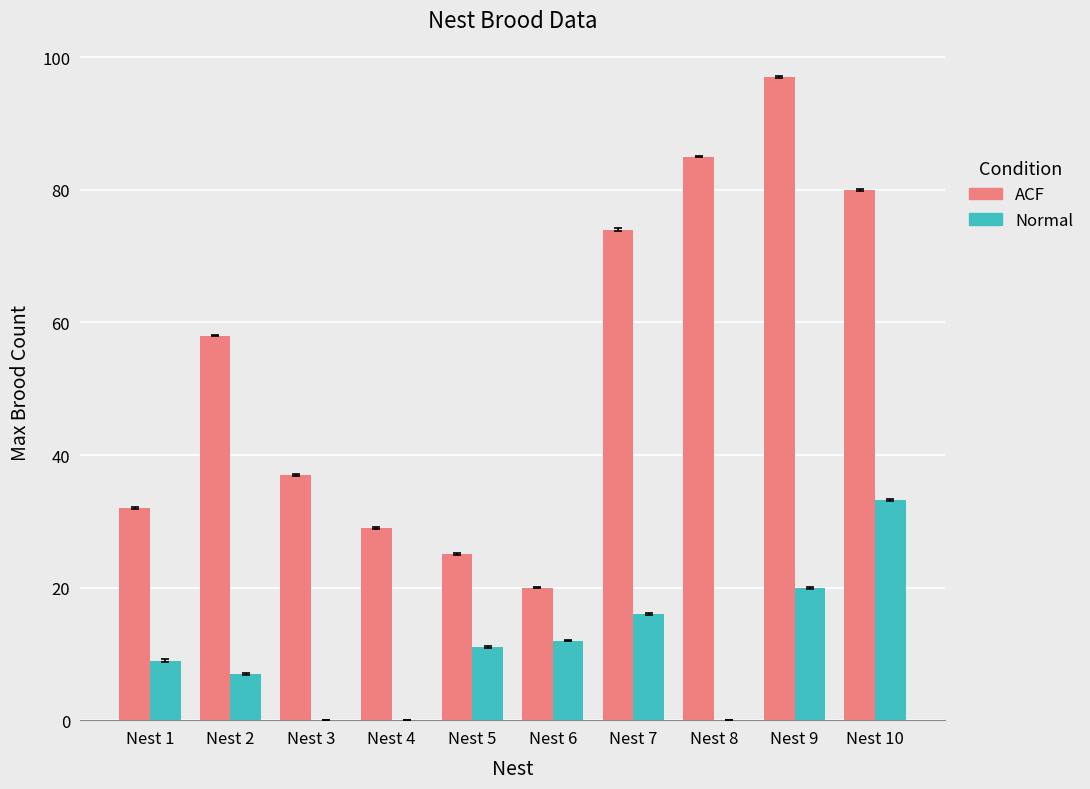

What is the approximate value of ACF at Nest 4?

29.0